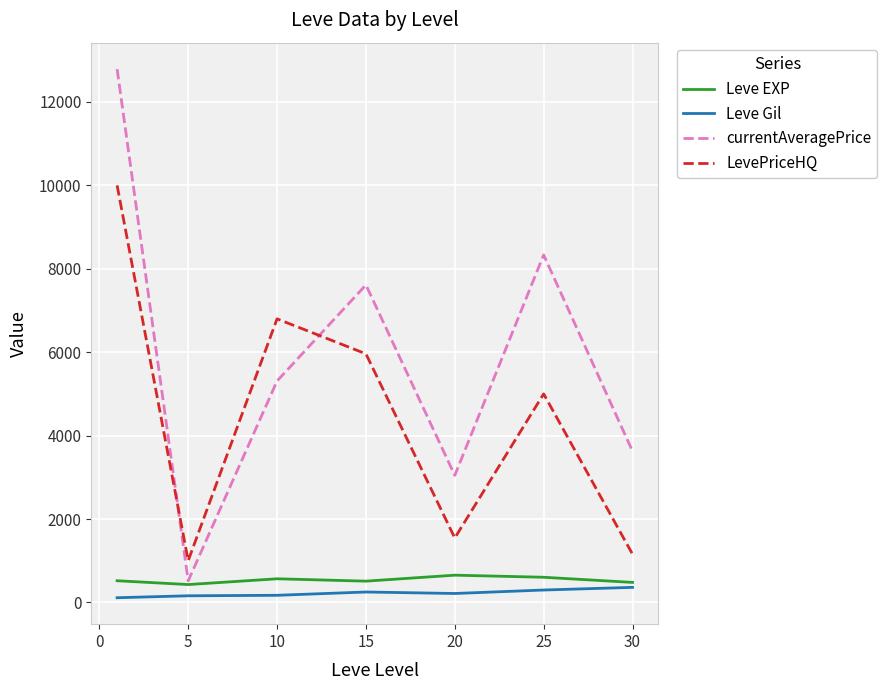

True or false: Leve Gil and currentAveragePrice intersect in this chart.

False